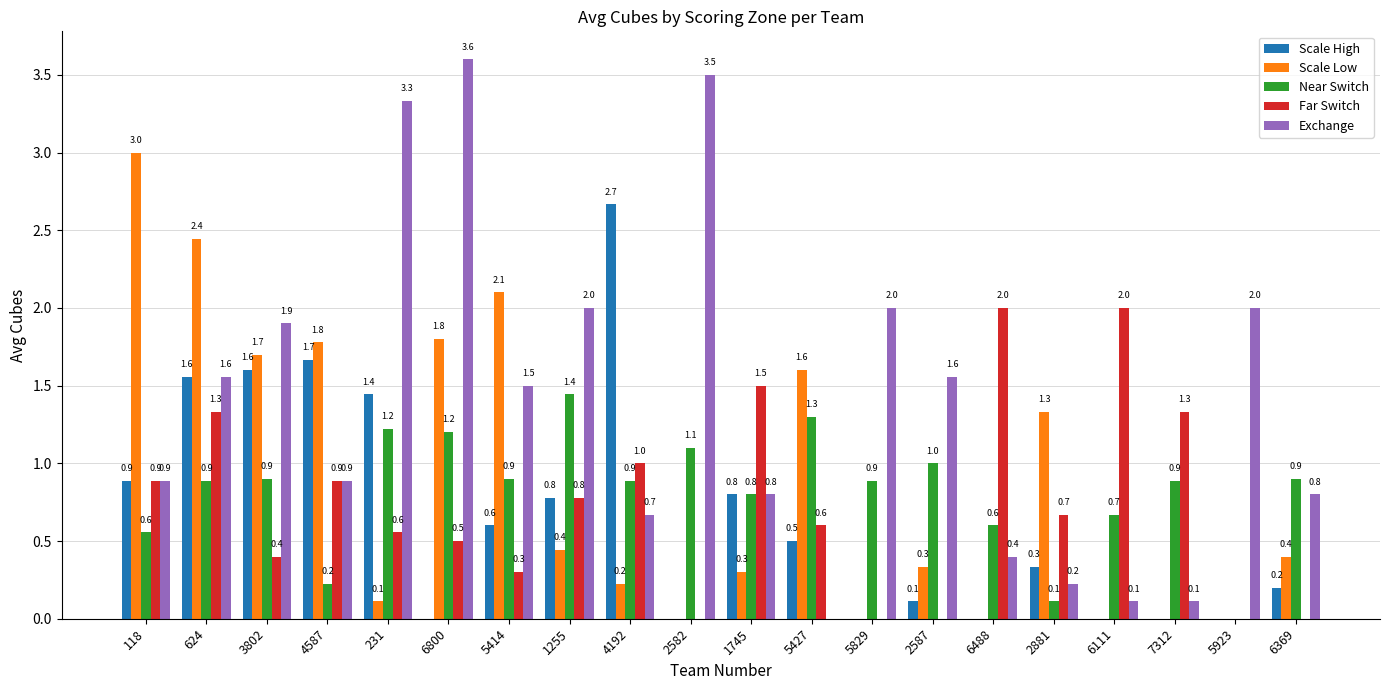

How many values in the Far Switch series exceed 0?

15